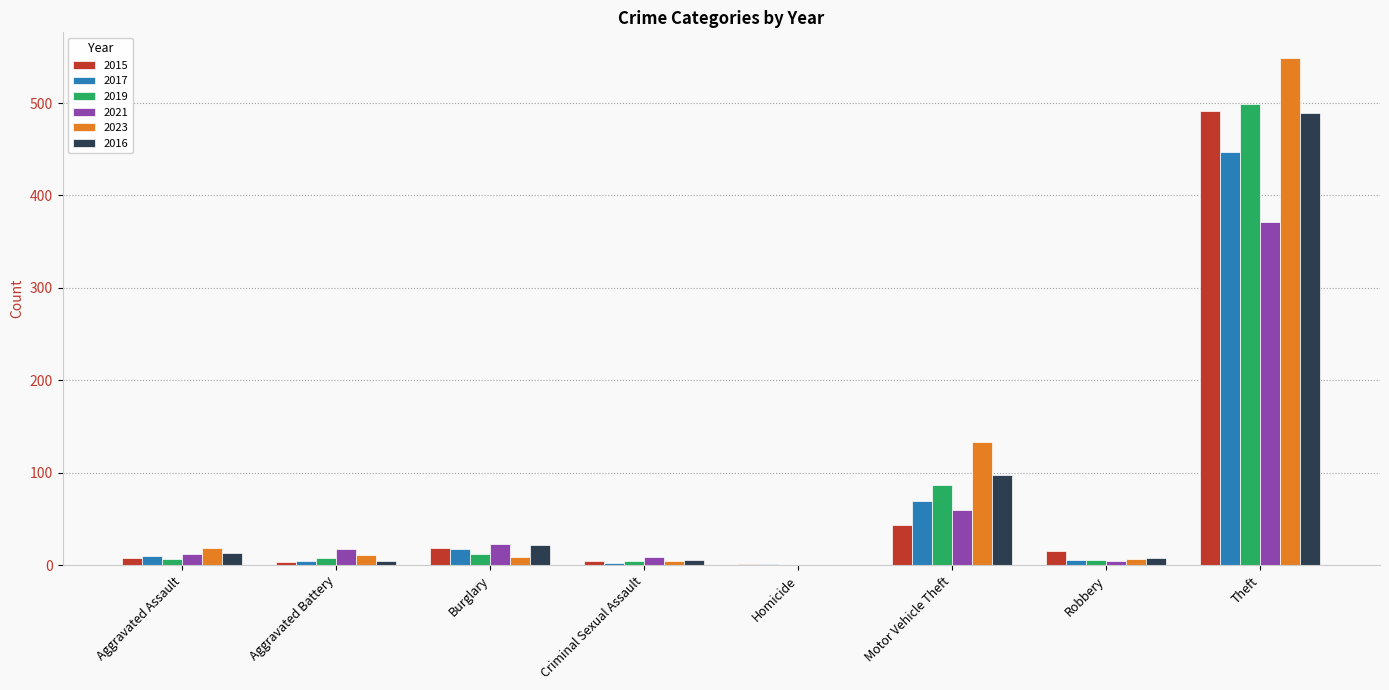

What is the difference between the 2015 values at Aggravated Assault and Criminal Sexual Assault?

4